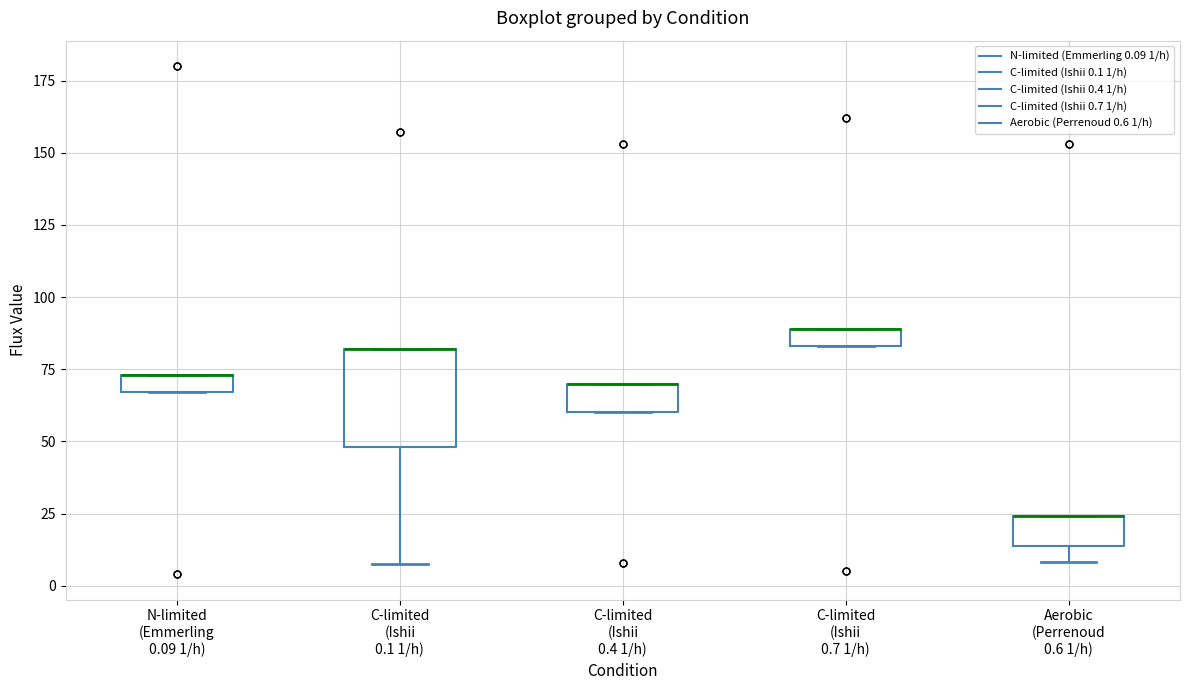

Which box is the tallest, from its lower edge to its upper edge?

C-limited (Ishii 0.1 1/h)